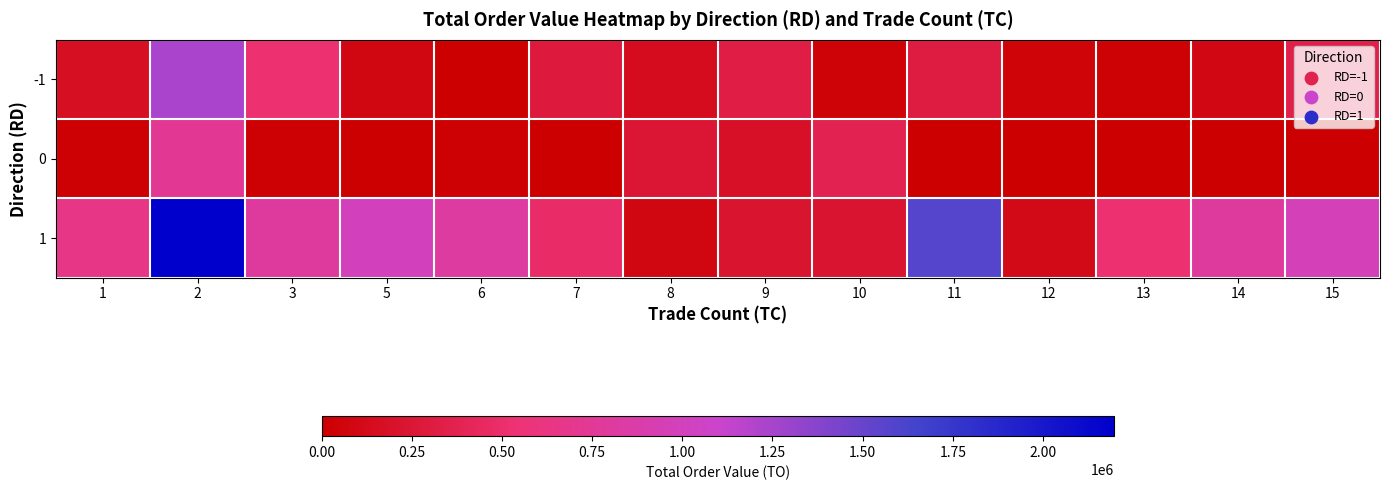

How many series are shown in this chart?

3